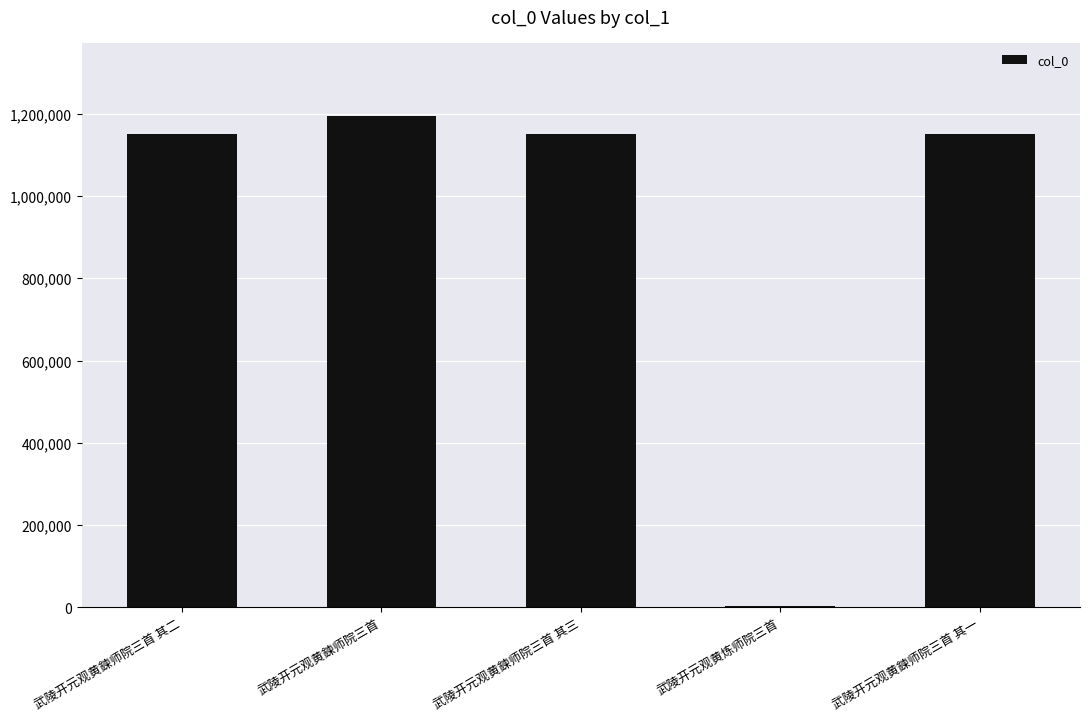

Which has a higher value, 武陵开元观黄炼师院三首 or 武陵开元观黄鍊师院三首 其一?

武陵开元观黄鍊师院三首 其一